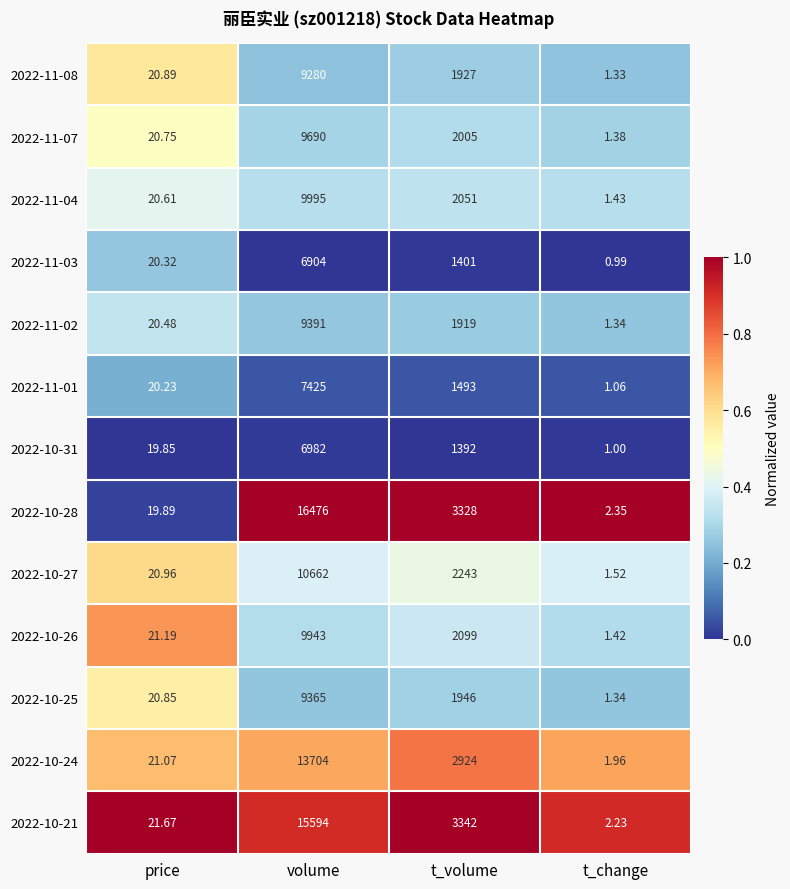

Where is 2022-11-03 nearest to the value 3452?

t_volume